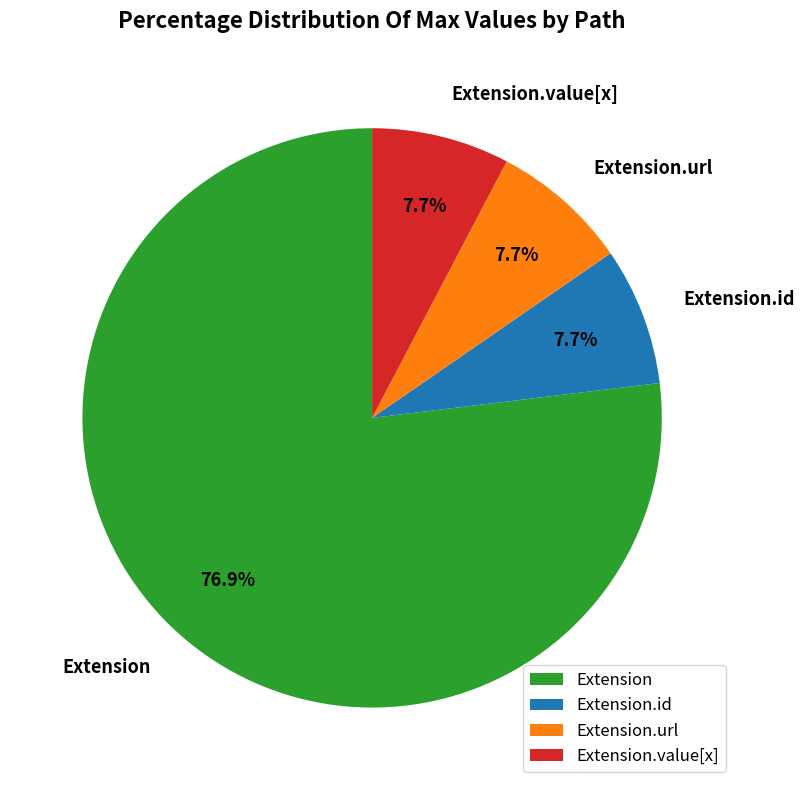

How many segments does this pie chart have?

4